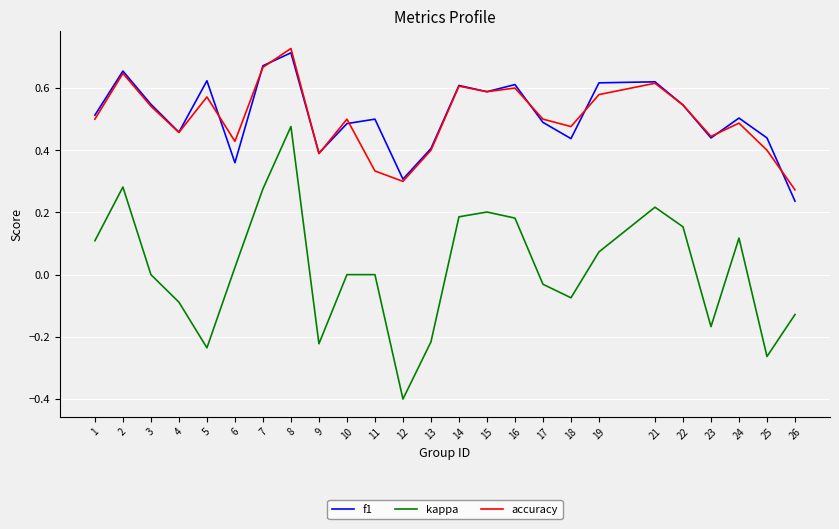

True or false: f1 and kappa cross at least once.

False